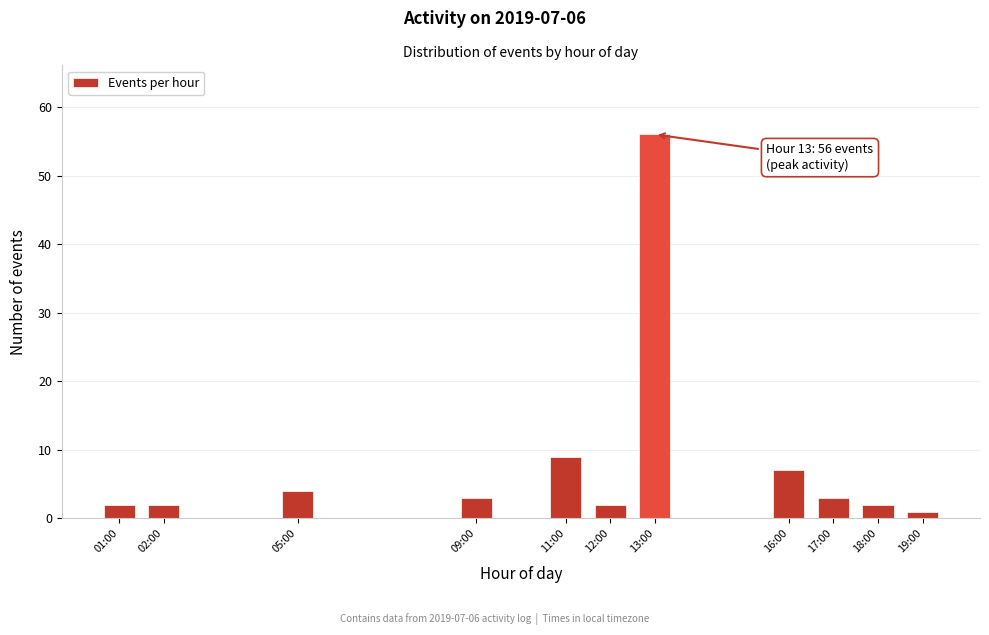

Reading right to left, transcribe all the data shown in this chart.

1	2	3	7	56	2	9	3	4	2	2